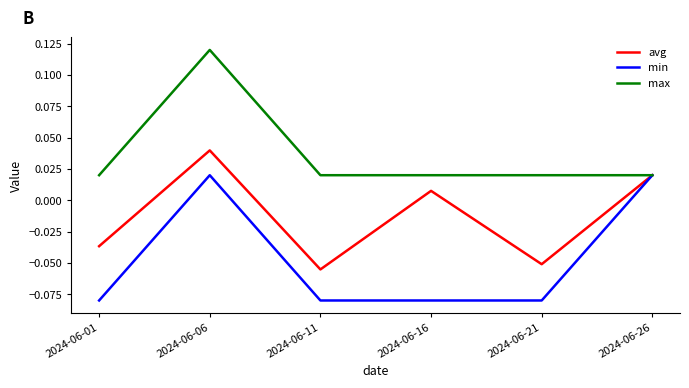

Which series changed the most between 2024-06-16 and 2024-06-21?

avg